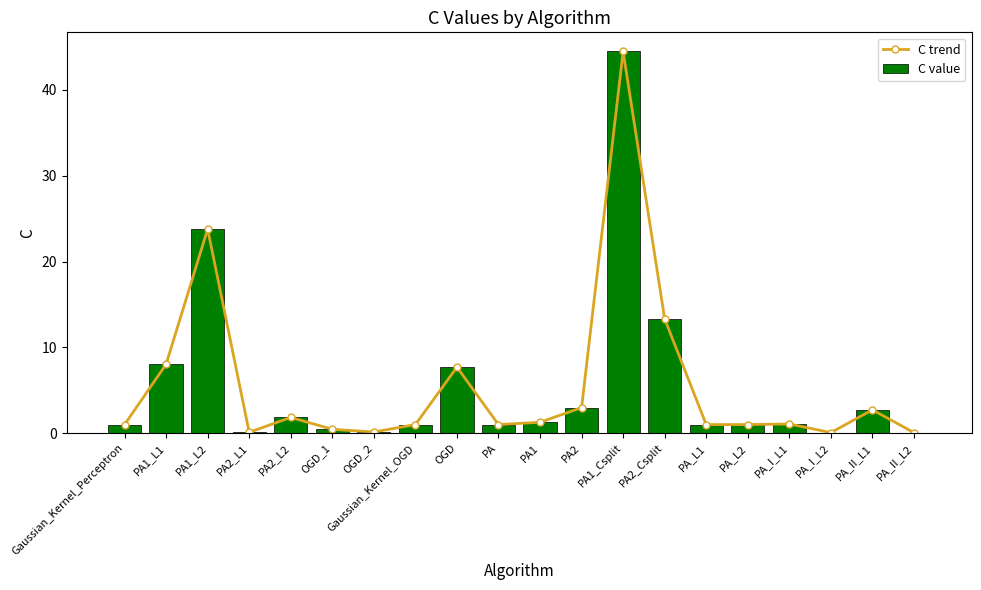

What is the label of the 2nd bar from the left?

PA1_L1